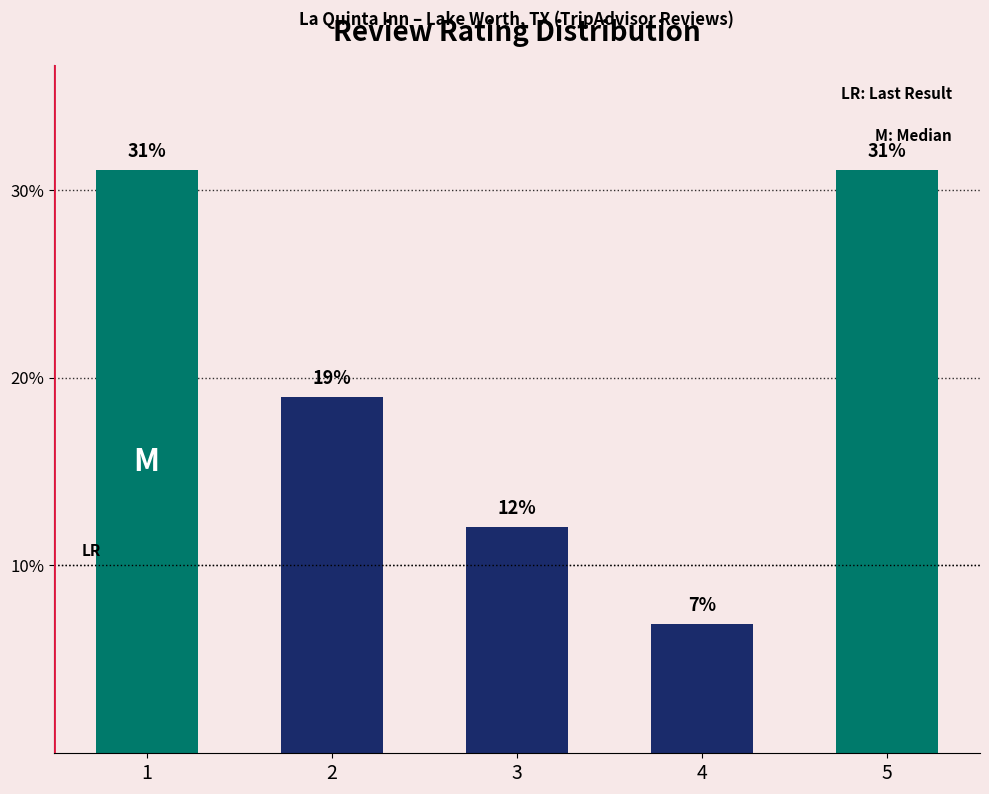

How many data points does each series have?

5